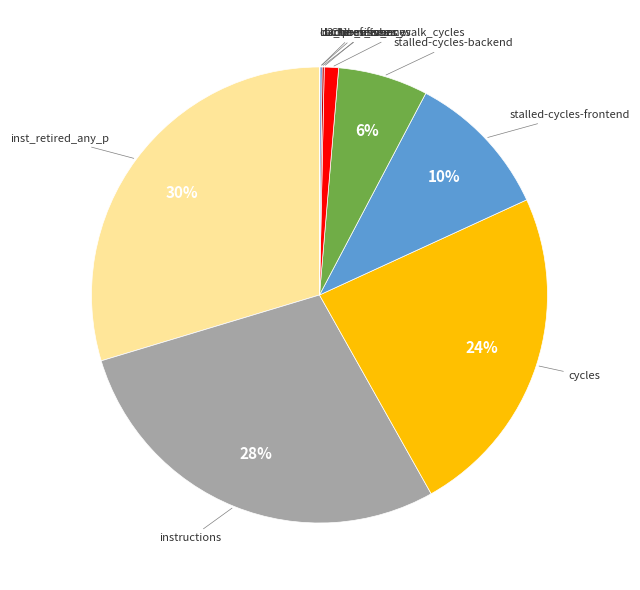

What percentage is the dtlb_misses_walk_cycles slice, to the nearest percent?

1%